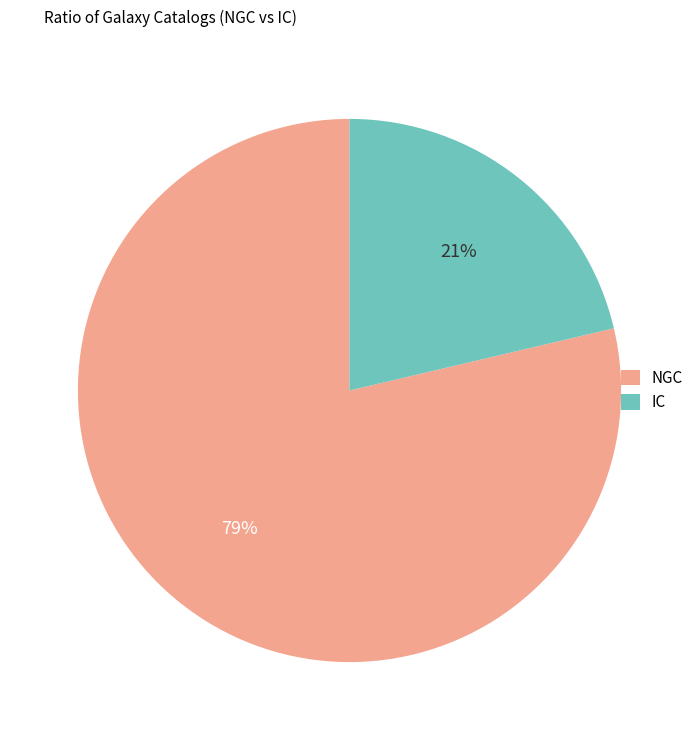

Is it true that NGC is 79% of the pie?

True